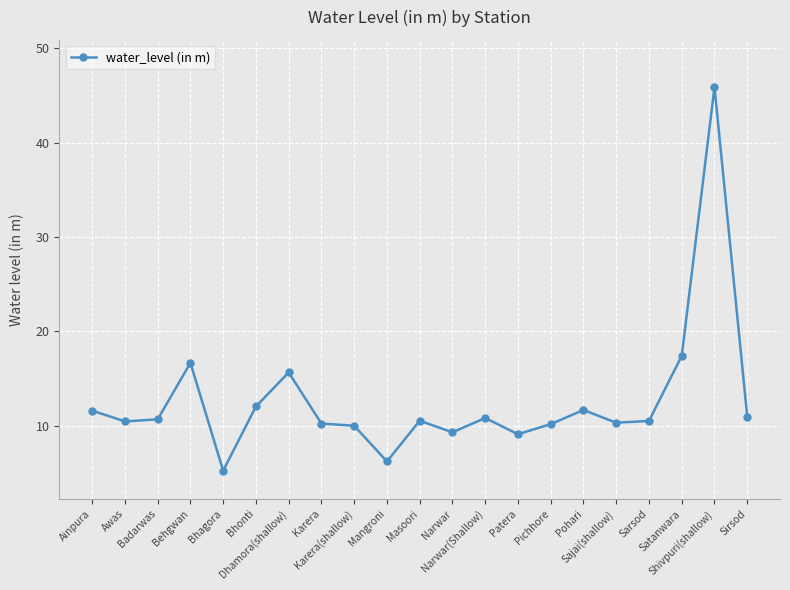

Which category has the lowest value across all series?

Bhagora